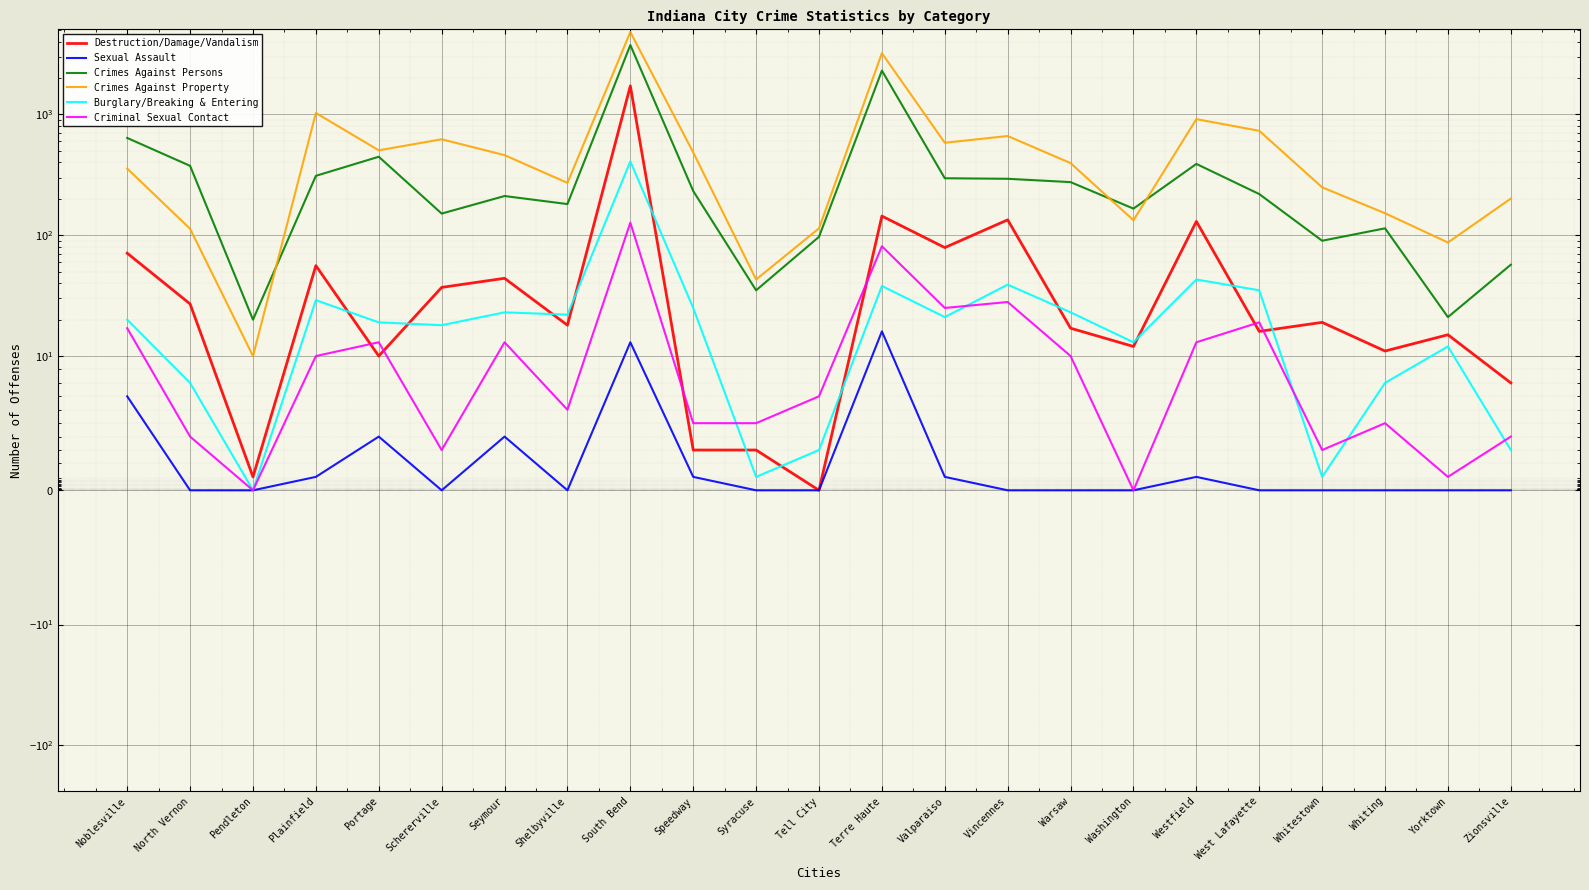

What is the label of the 16th point from the left?

Warsaw